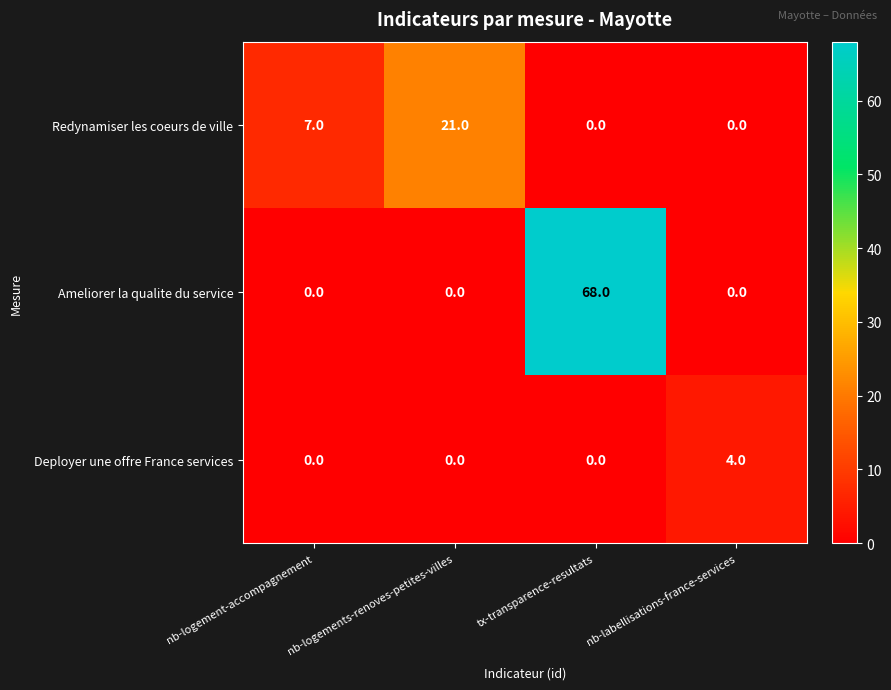

Is it true that Redynamiser les coeurs de ville equals 0 at nb-labellisations-france-services?

True